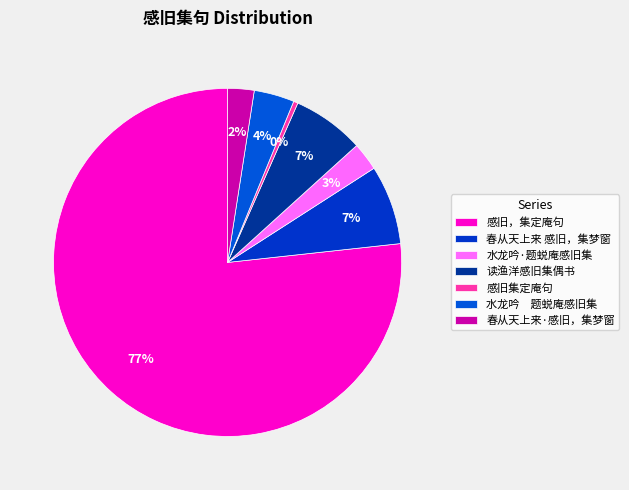

To the nearest percent, what portion does 读渔洋感旧集偶书 represent?

7%